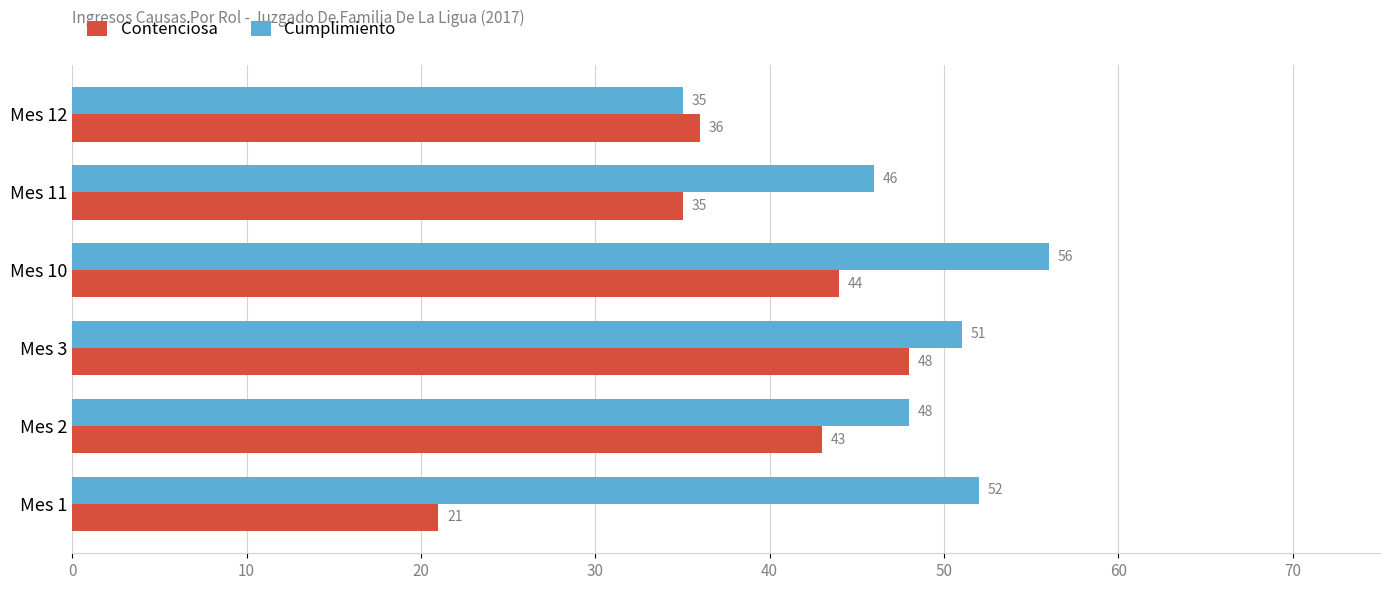

Where is Cumplimiento nearest to the value 45?

Mes 11